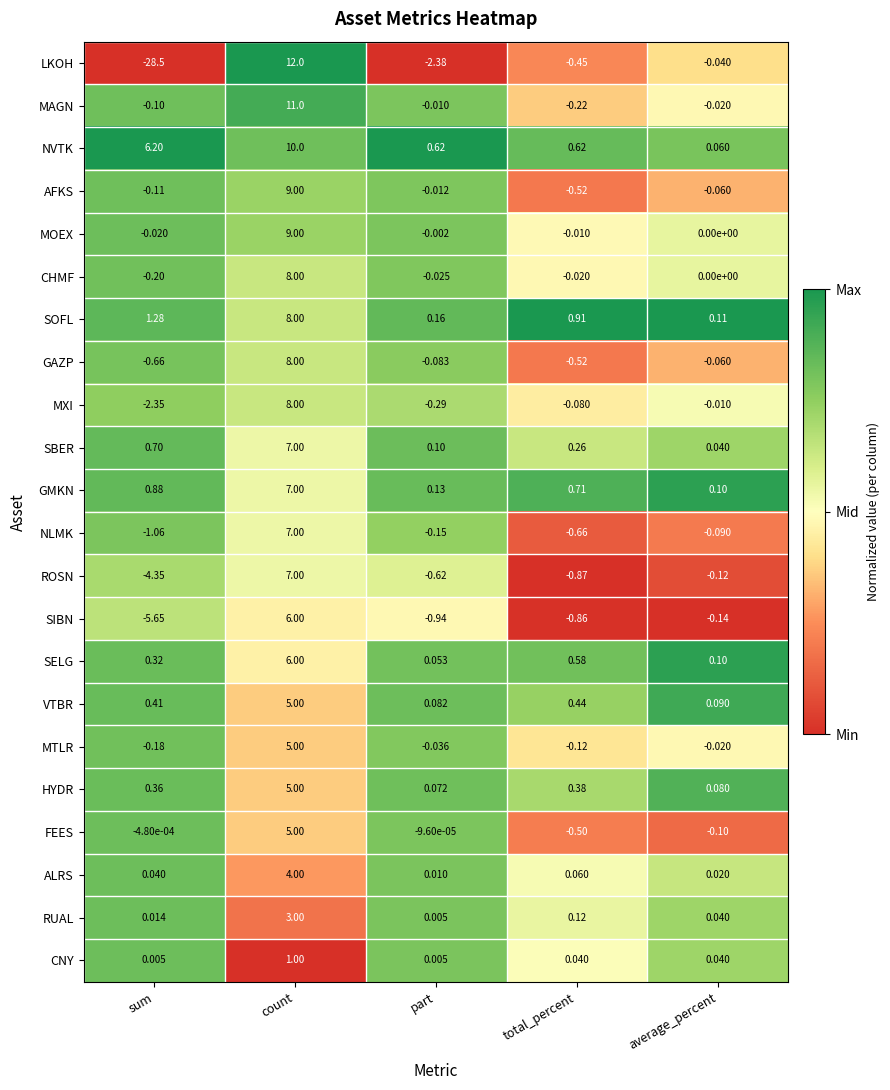

At which category is the sum across all series the highest?

count